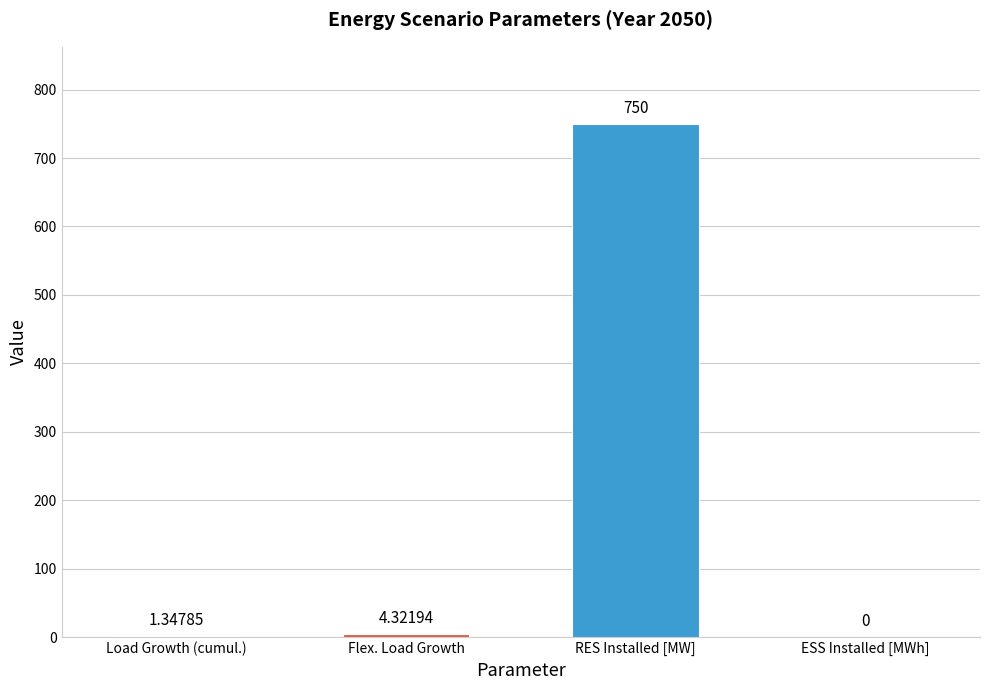

Where does the data first go above 4?

Flex. Load Growth